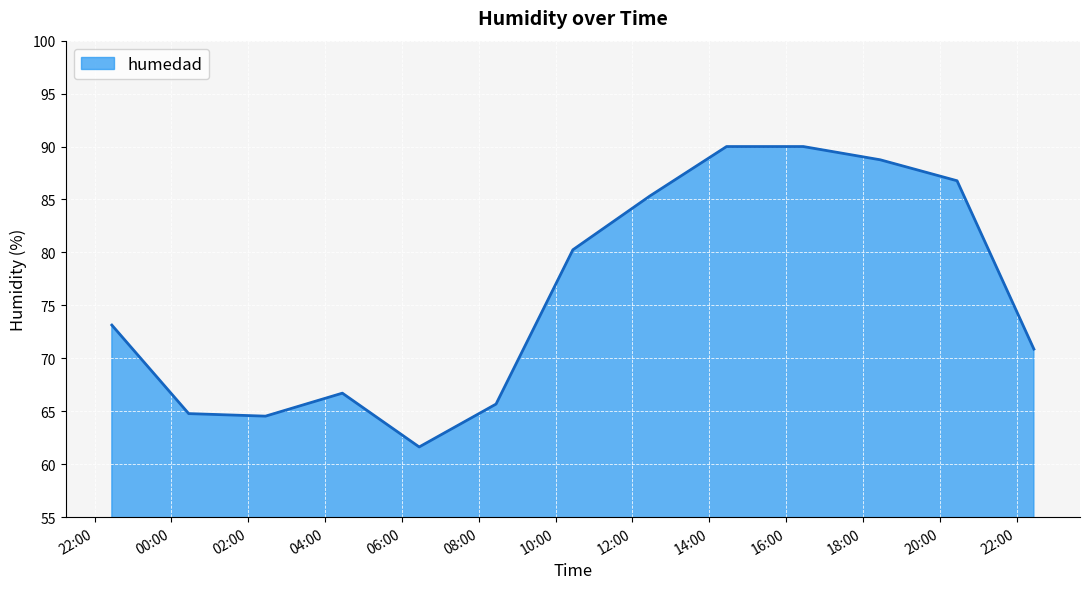

What is the maximum value shown in the chart?

90.0